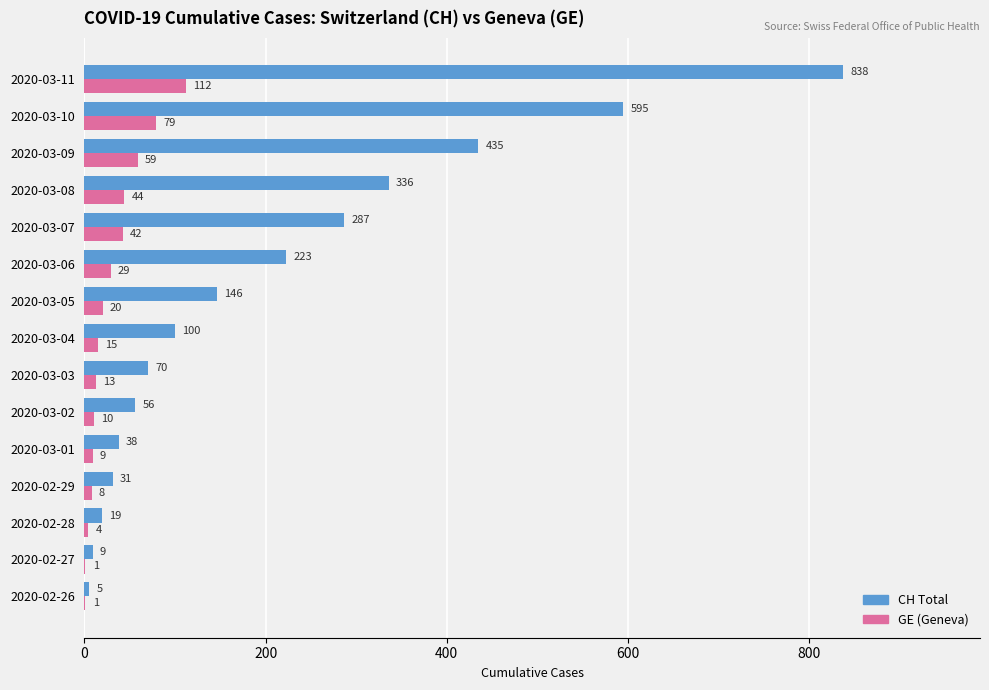

What is the total value across all series at 2020-03-06?

252